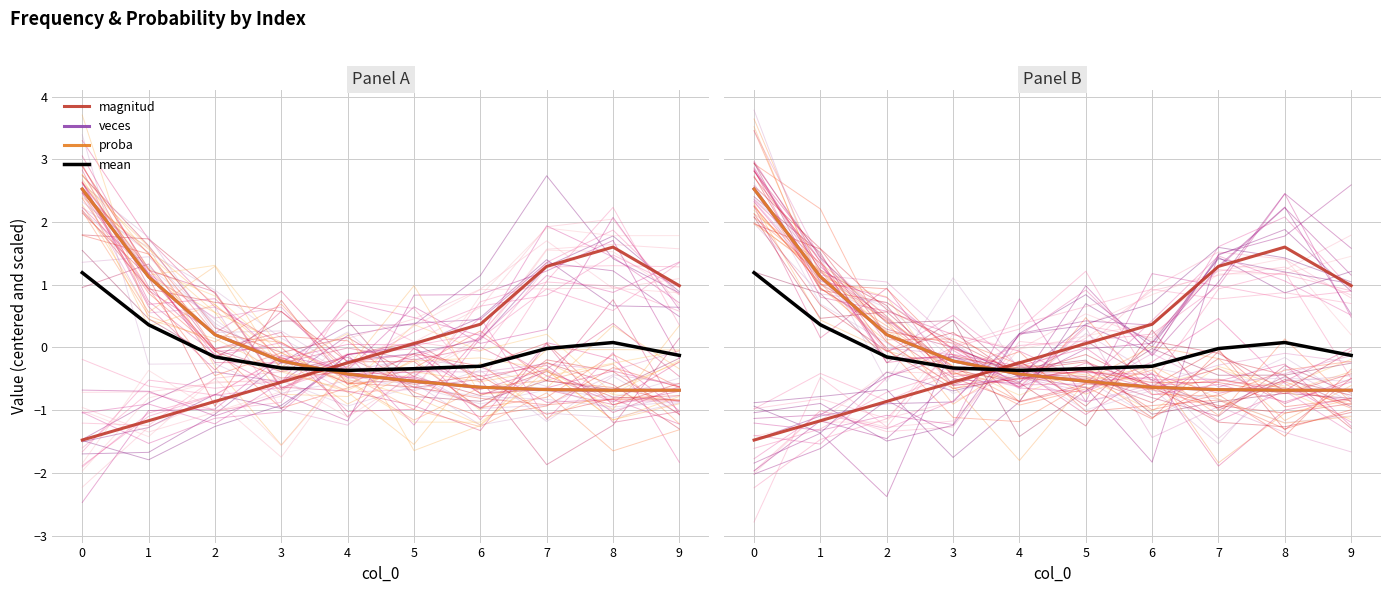

Is it true that veces equals -0.1 at 3?

False